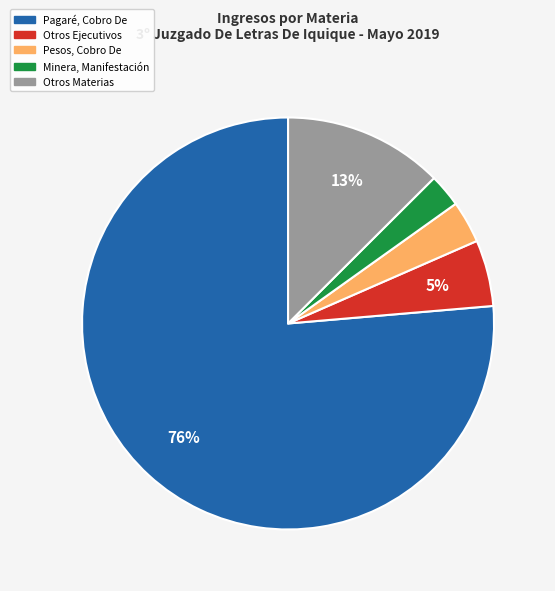

Count the number of slices in the pie.

5